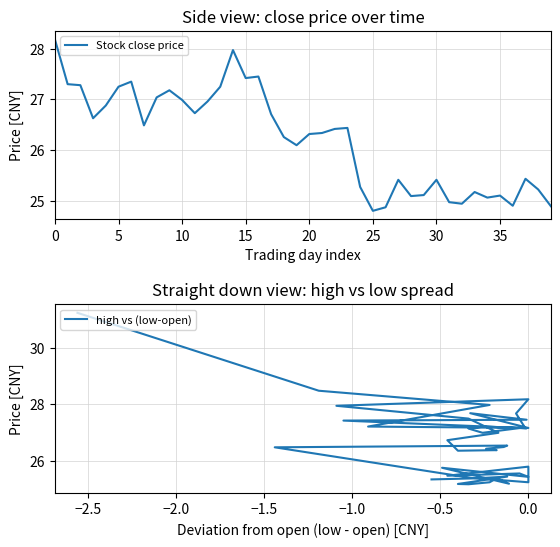

Between 29 and 33, which is larger?

33